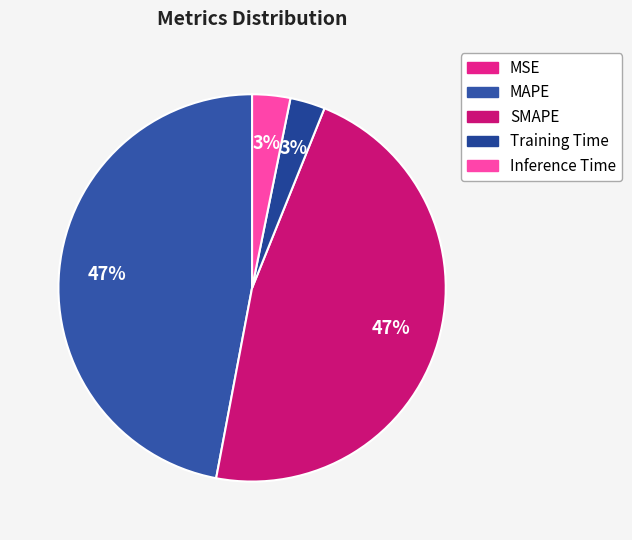

True or false: Training Time accounts for 3% of the total.

True